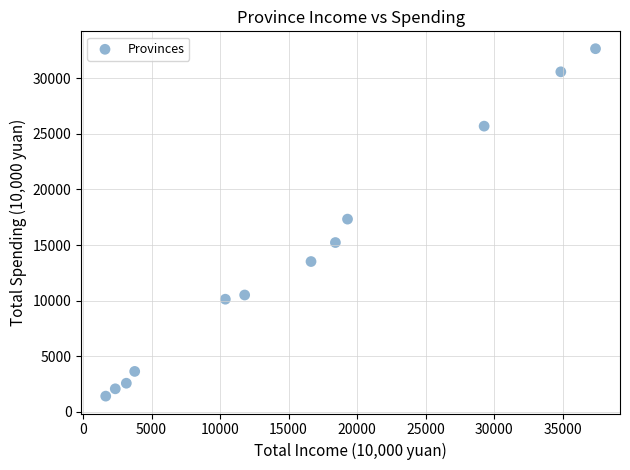

What is the average Y value?

13773.5